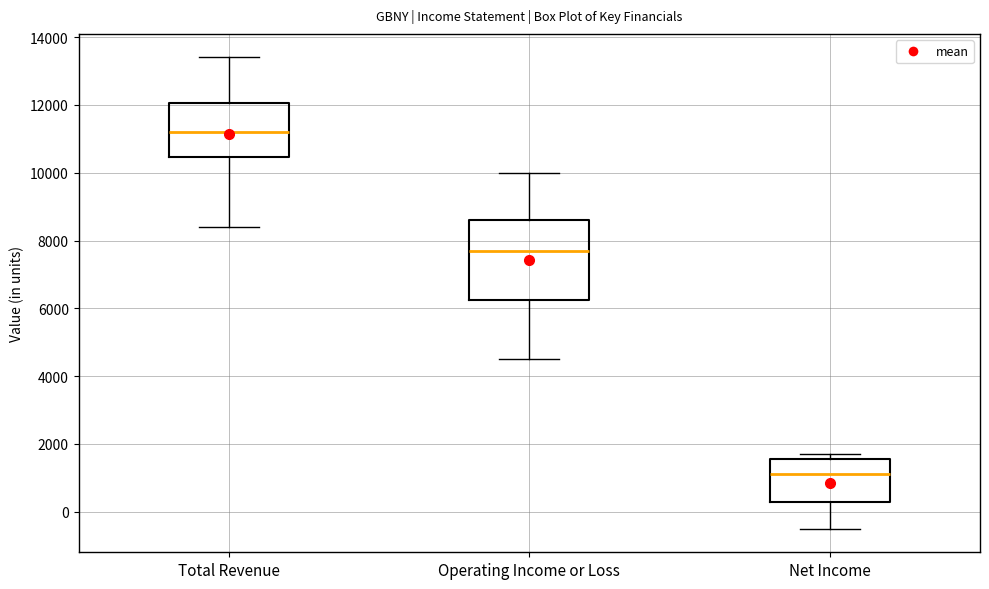

Which box's median line is the lowest?

Net Income